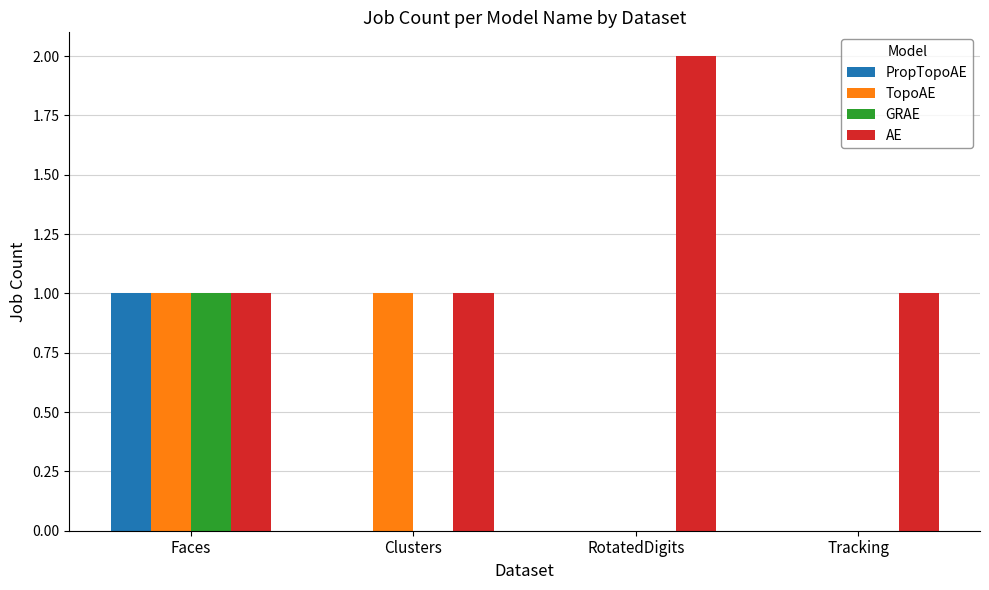

Reading left to right, extract all data points from this chart.

PropTopoAE: 1	0	0	0
TopoAE: 1	1	0	0
GRAE: 1	0	0	0
AE: 1	1	2	1